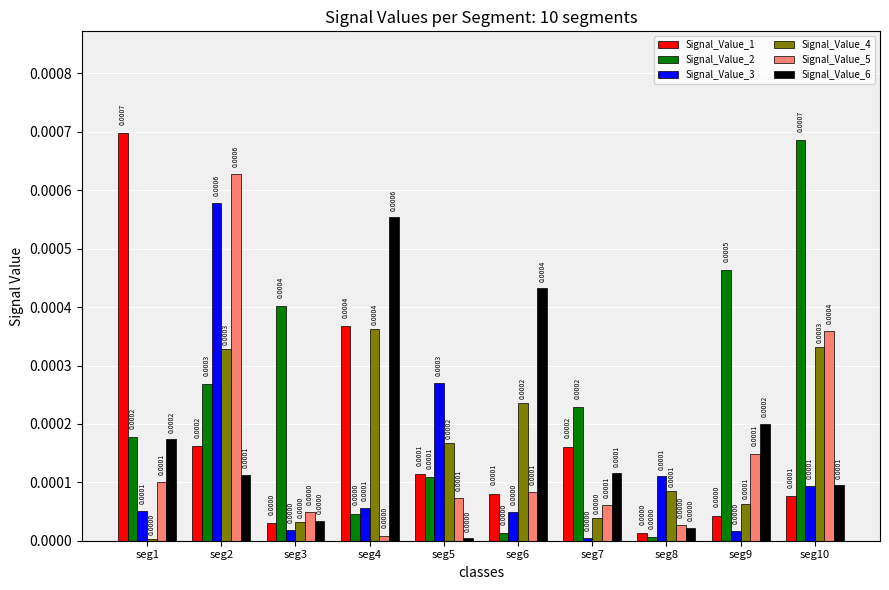

Between seg1 and seg7, which series saw the biggest shift?

Signal_Value_1